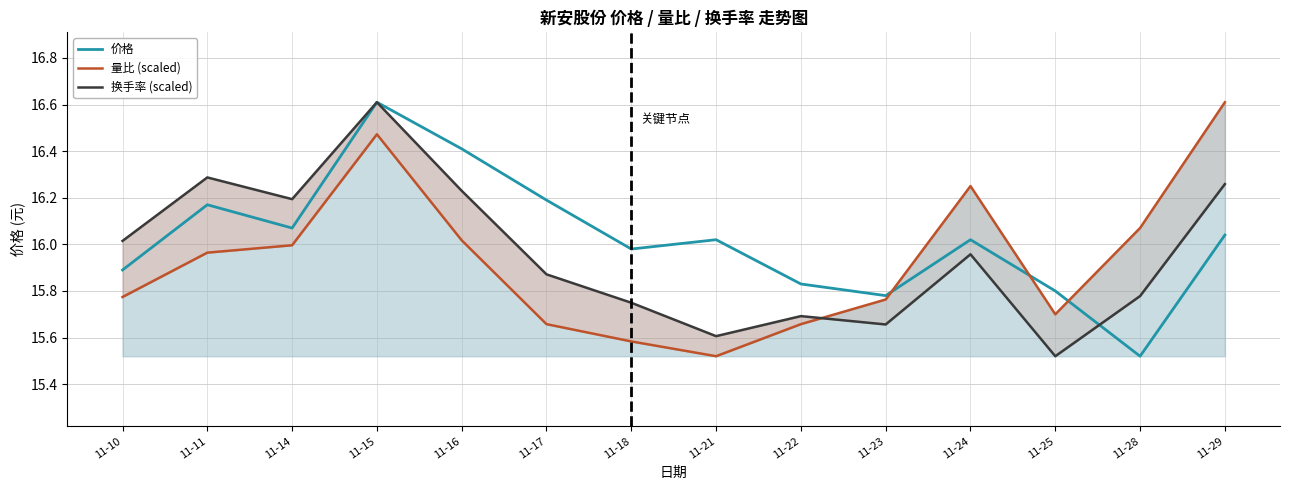

Rank the series at 11-29 from highest to lowest value.

量比 (scaled), 换手率 (scaled), 价格